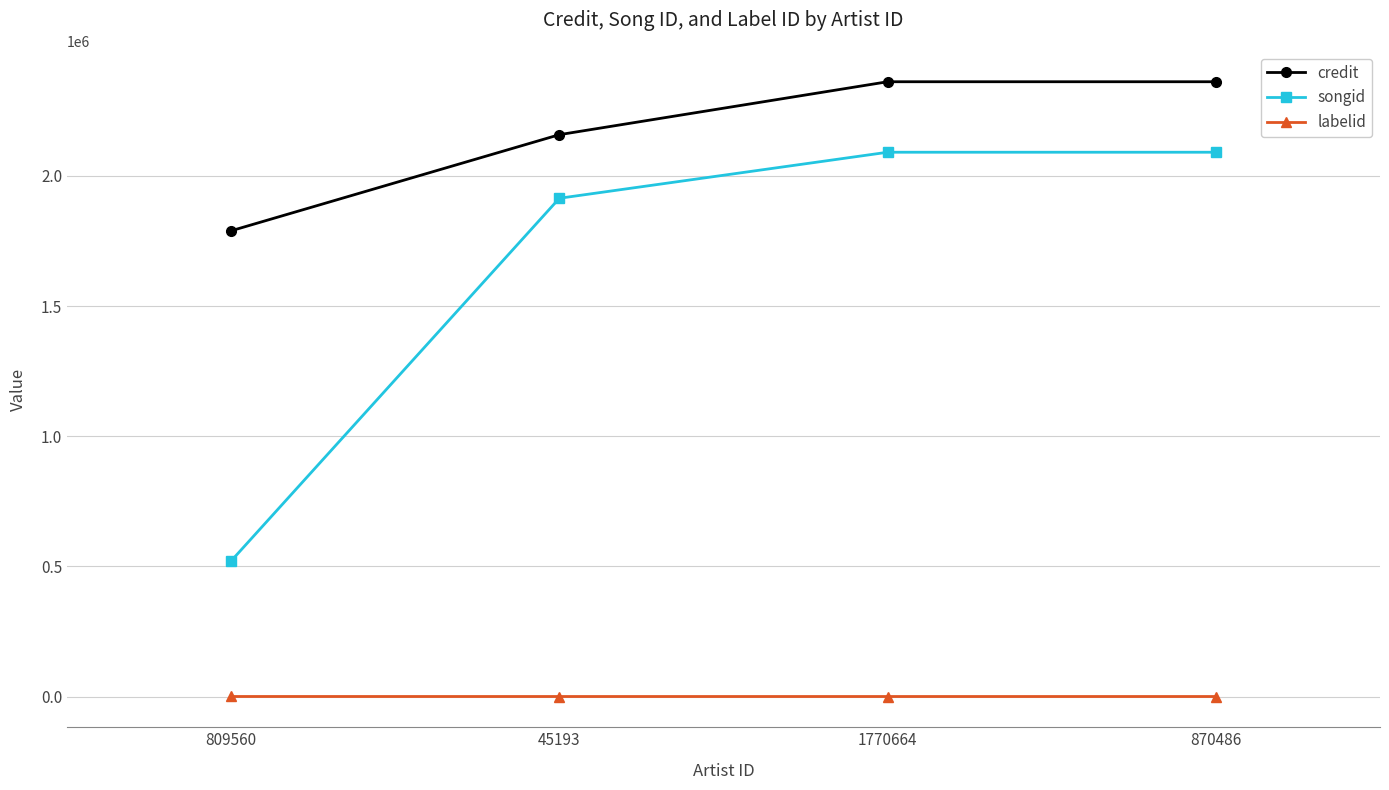

Which series has the largest range (max minus min)?

songid